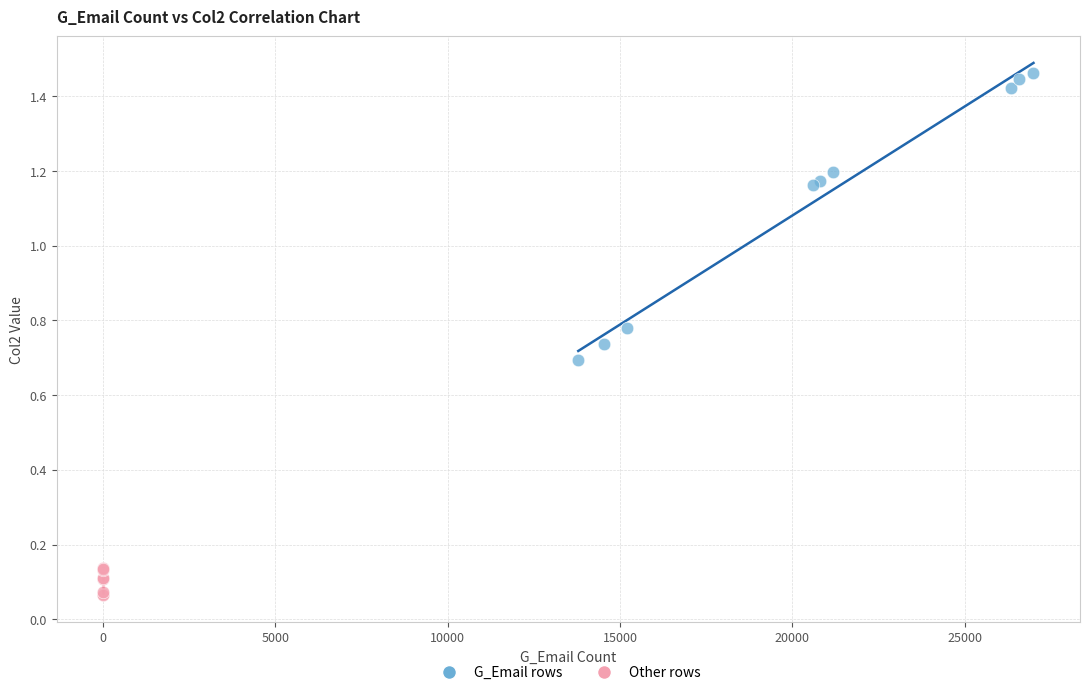

Which series has the widest spread of Y values?

G_Email rows